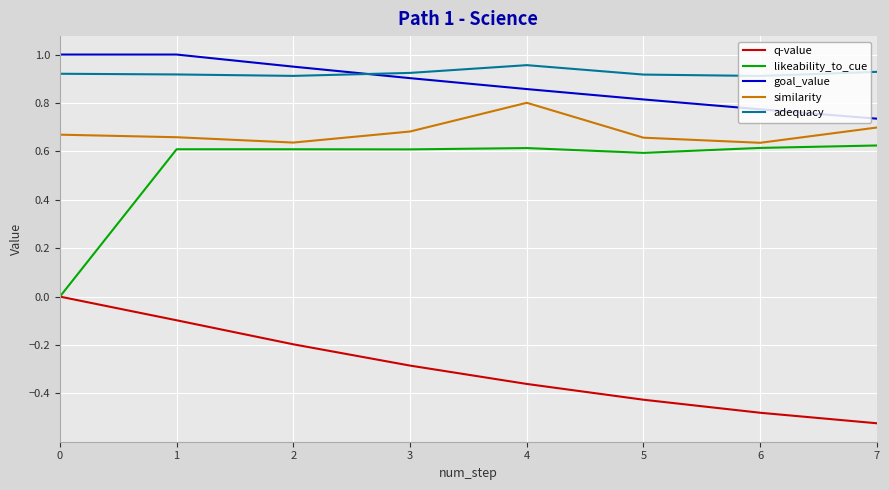

Rank the series at 7 from lowest to highest value.

q-value, likeability_to_cue, similarity, goal_value, adequacy